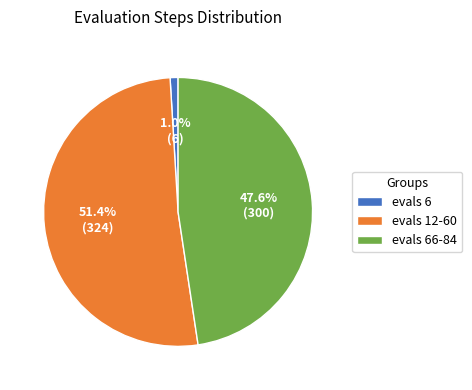

What is the smallest slice in the pie chart?

evals 6